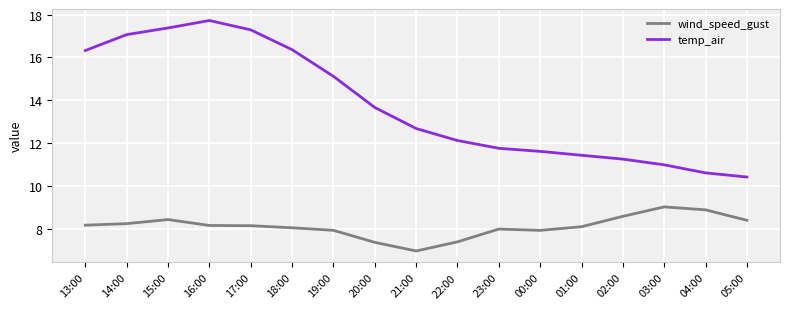

Is it true that temp_air equals 10.4 at 05:00?

True